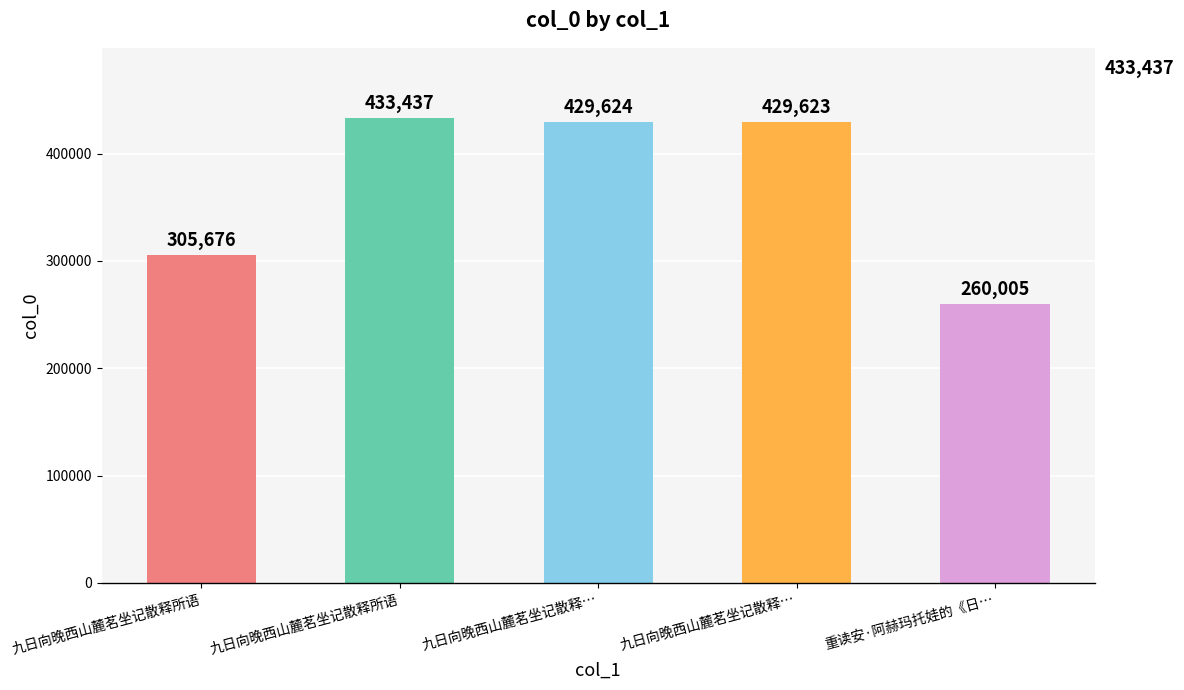

How many data points does each series have?

5